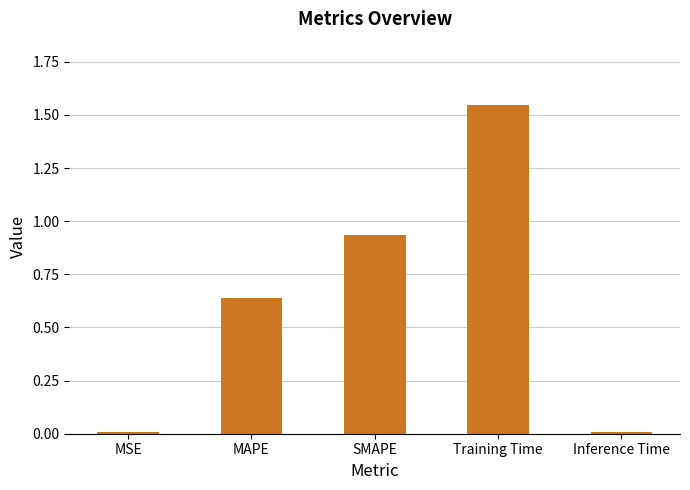

True or false: the data shows 0.0 at MSE.

True